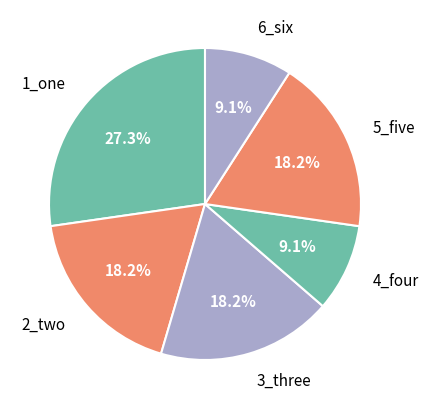

Which slice is the largest?

1_one